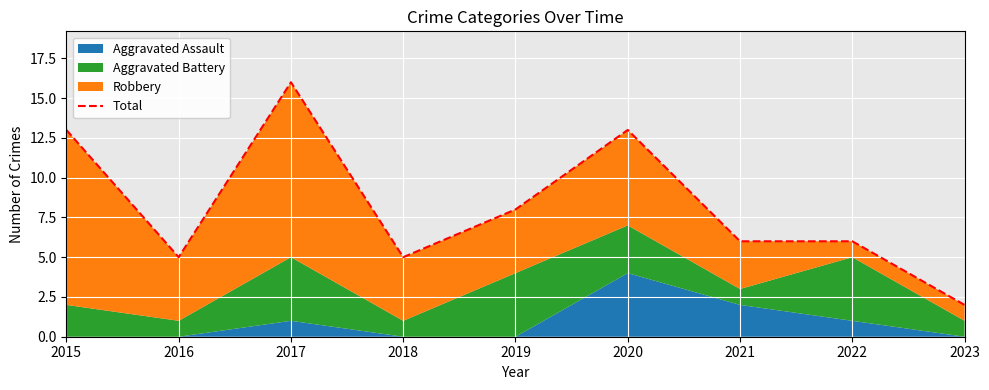

What is the greatest value displayed?

16